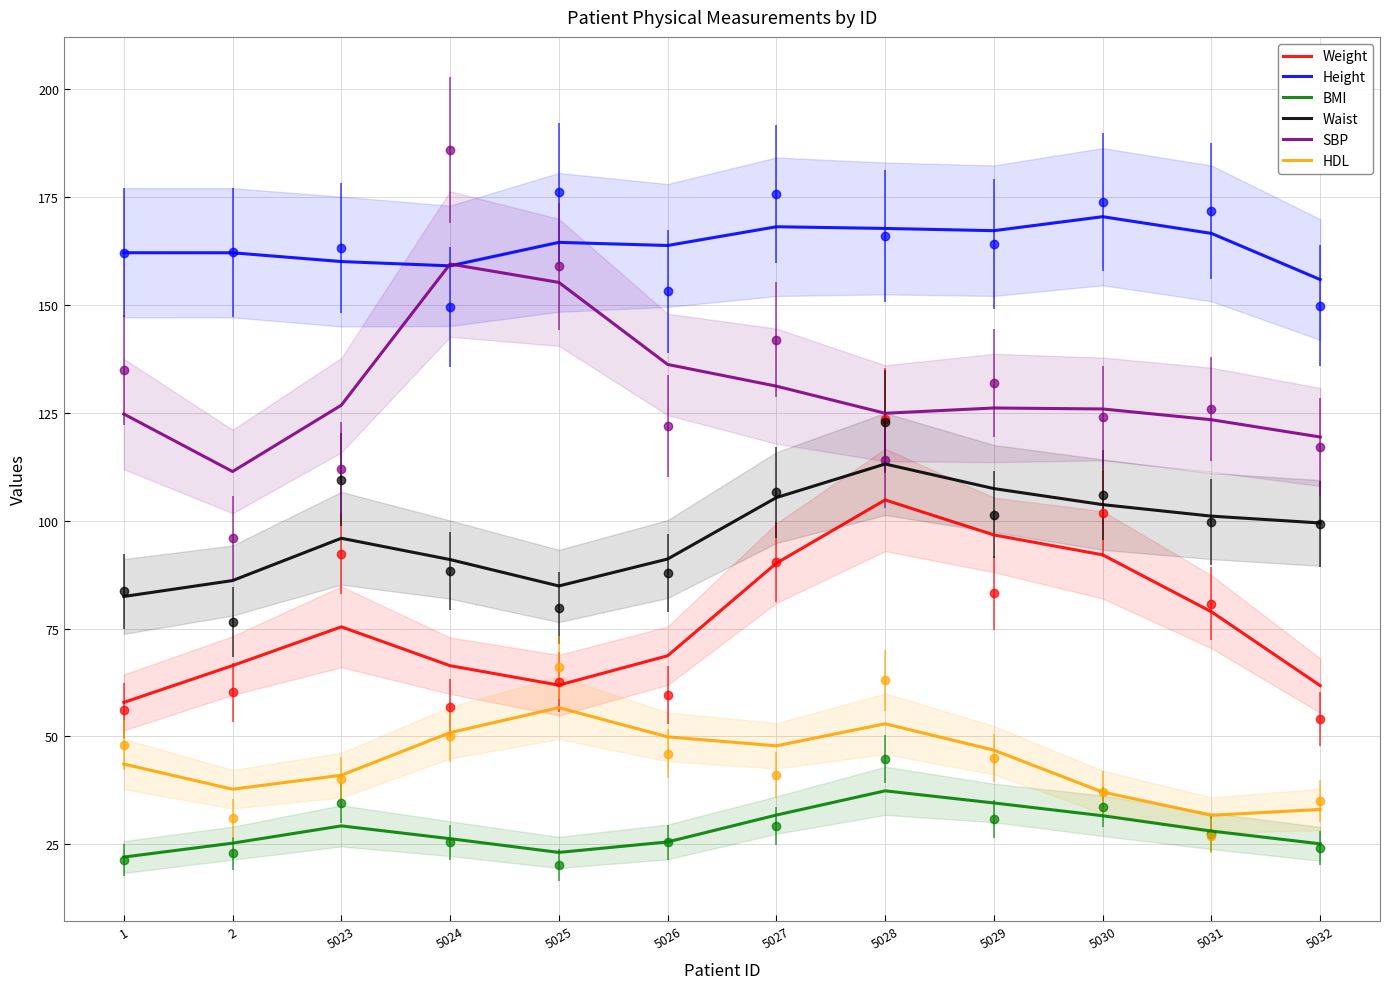

Reading left to right, what are all the values shown in this chart?

Weight: 1=57.9	2=66.4	5023=75.4	5024=66.4	5025=61.9	5026=68.7	5027=90.1	5028=104.8	5029=96.7	5030=92.1	5031=78.9	5032=61.8
Height: 1=162.1	2=162.1	5023=160.1	5024=159.1	5025=164.5	5026=163.8	5027=168.2	5028=167.8	5029=167.3	5030=170.5	5031=166.6	5032=155.9
BMI: 1=22.0	2=25.2	5023=29.2	5024=26.3	5025=23.1	5026=25.5	5027=31.7	5028=37.4	5029=34.5	5030=31.6	5031=28.0	5032=25.1
Waist: 1=82.4	2=86.1	5023=95.9	5024=91.0	5025=84.9	5026=91.1	5027=105.4	5028=113.2	5029=107.5	5030=103.7	5031=101.1	5032=99.5
SBP: 1=124.7	2=111.4	5023=126.8	5024=159.5	5025=155.3	5026=136.2	5027=131.2	5028=124.9	5029=126.1	5030=125.9	5031=123.4	5032=119.4
HDL: 1=43.6	2=37.7	5023=41.0	5024=50.9	5025=56.6	5026=49.9	5027=47.8	5028=52.9	5029=46.8	5030=37.1	5031=31.7	5032=33.0